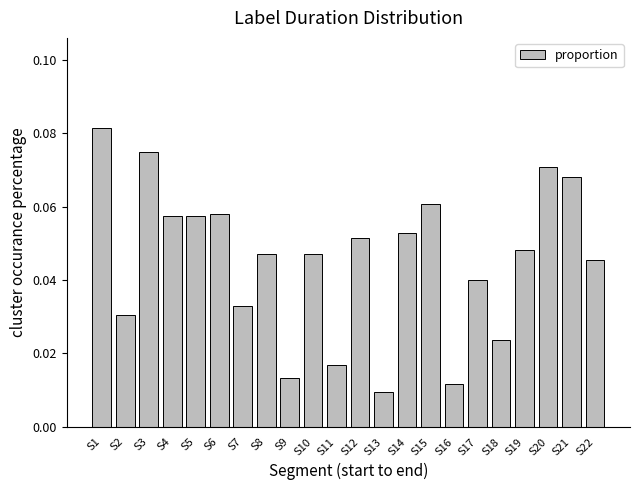

Is it true that the value at S17 is 0.1?

False